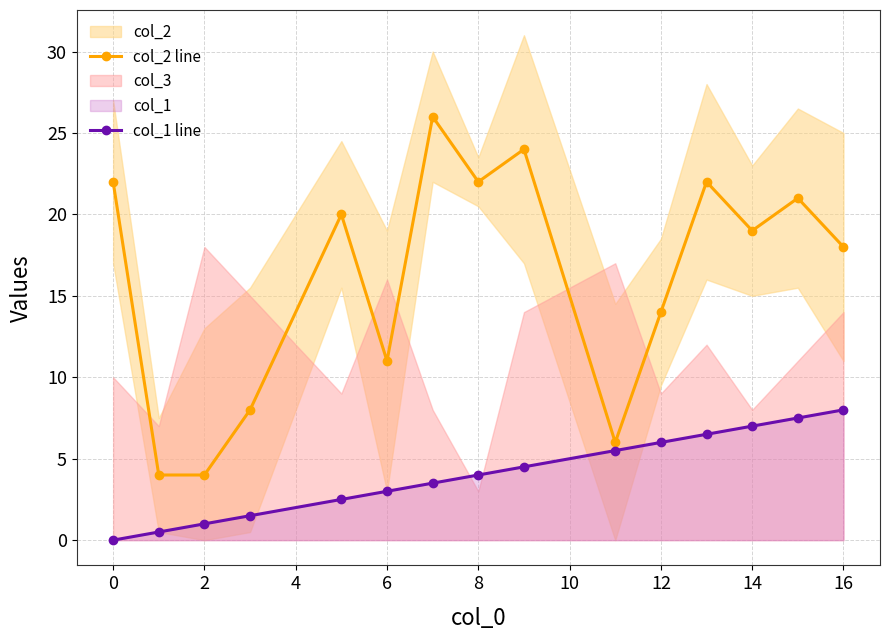

What is the sum of all col_1 line values?

61.0